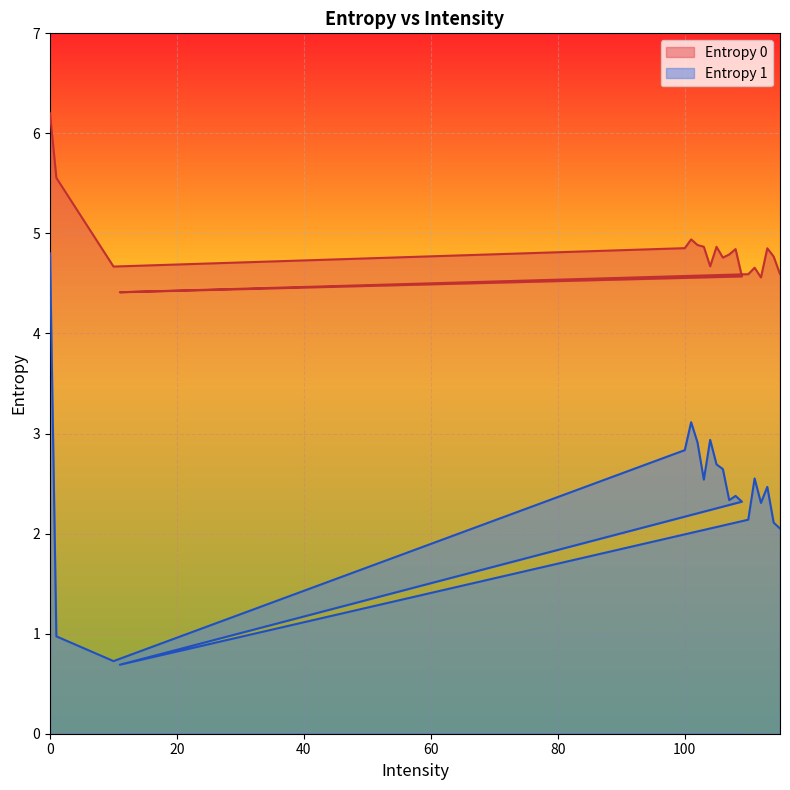

In Entropy 0, how many points are lower than both neighbors (excluding endpoints)?

5